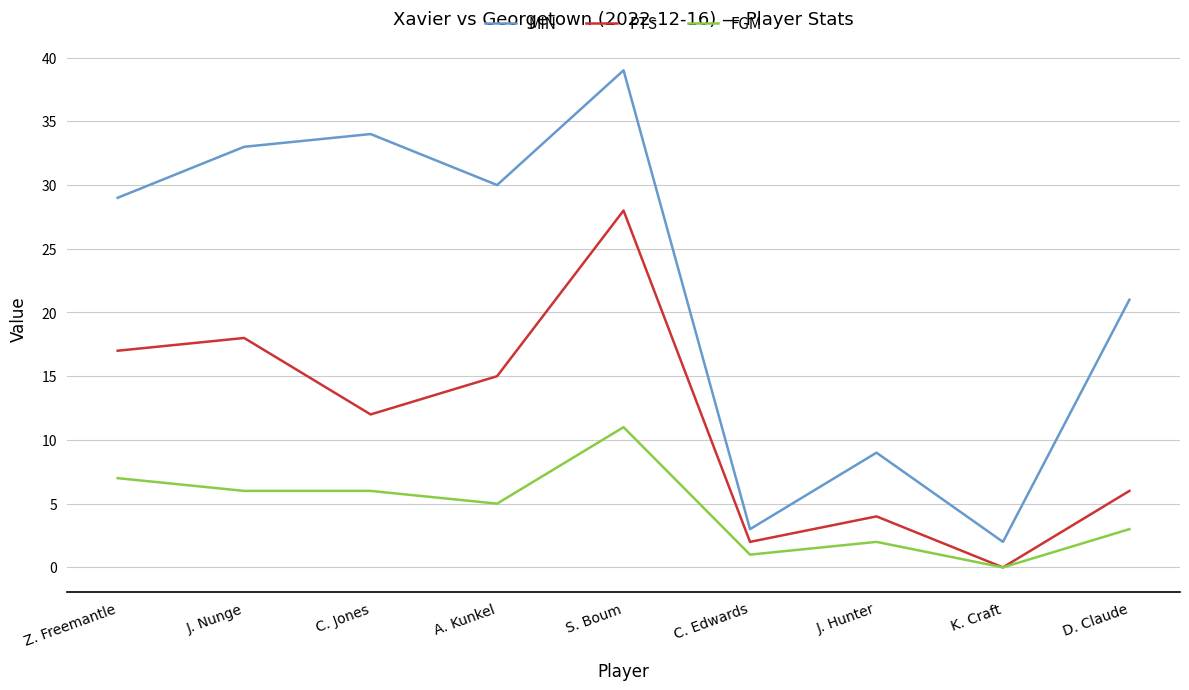

What is the difference between the maximum and minimum values in the PTS series?

28